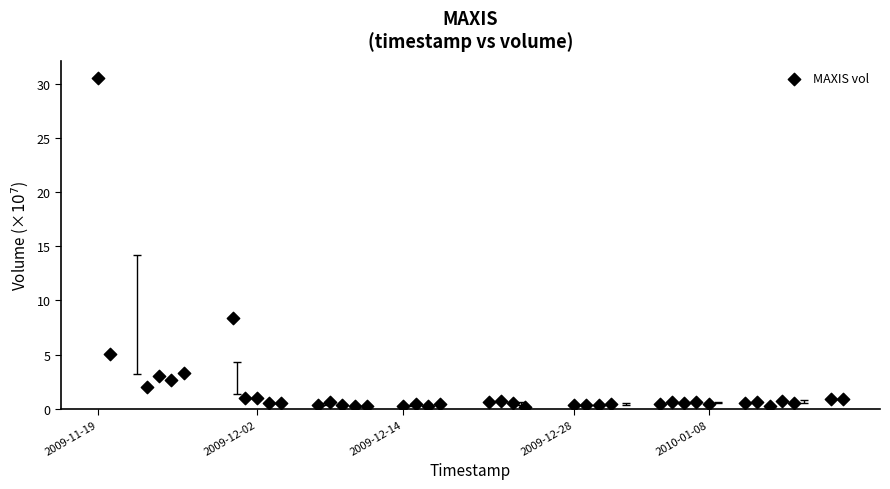

What Y value in the scatter plot is closest to 15?

8.3